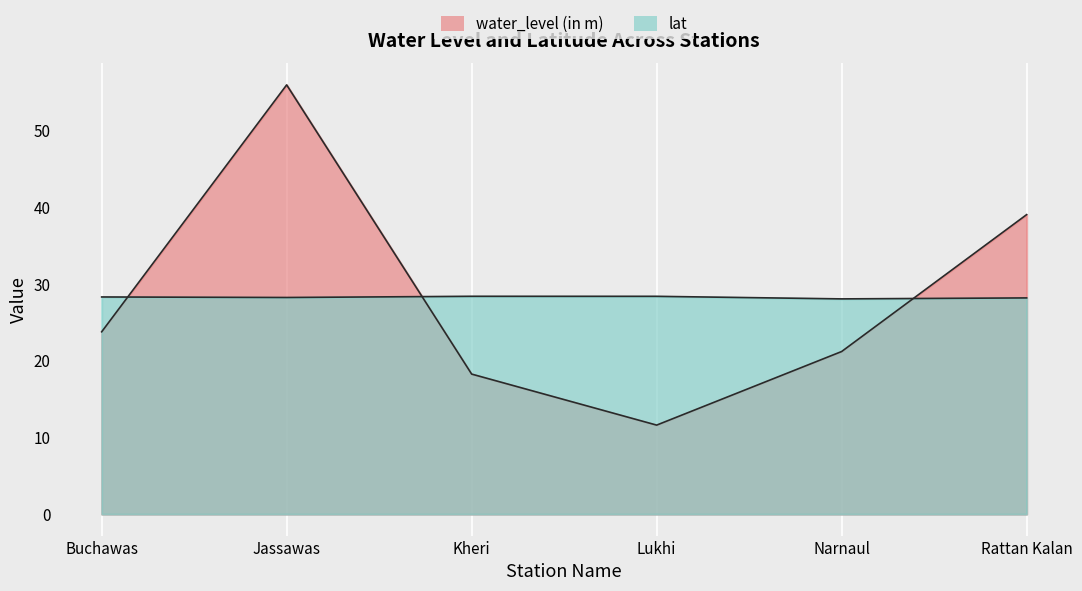

What is the maximum value for water_level (in m)?

55.9